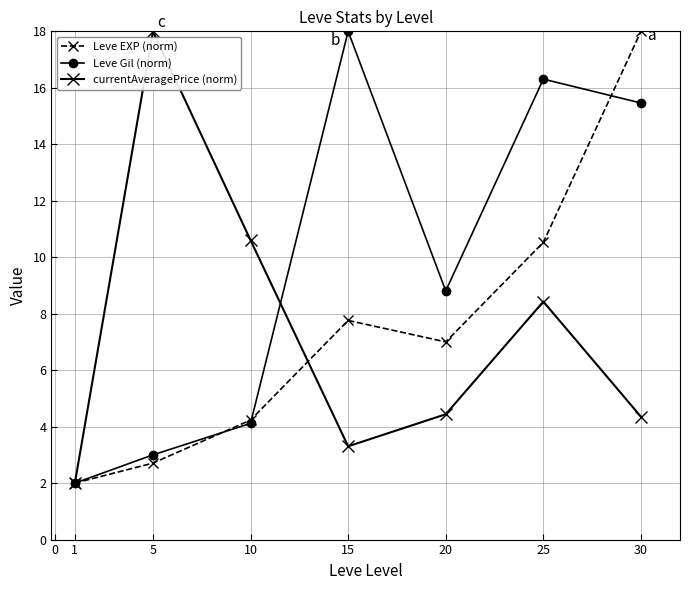

Which series ends up on top after the final intersection of Leve EXP (norm) and Leve Gil (norm)?

Leve EXP (norm)